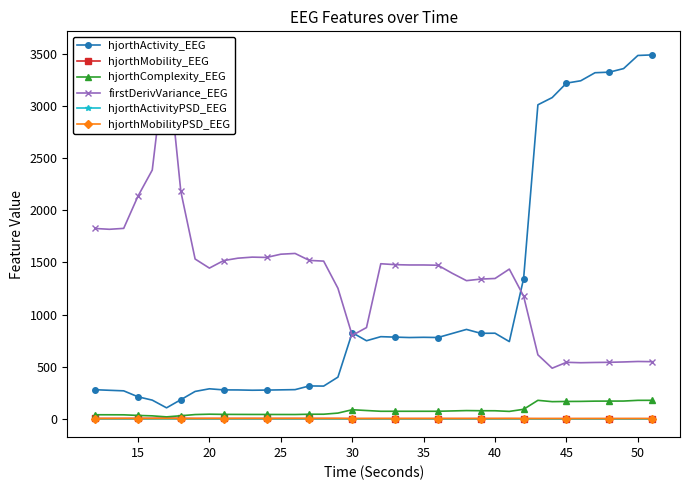

True or false: firstDerivVariance_EEG and hjorthActivityPSD_EEG cross at least once.

False